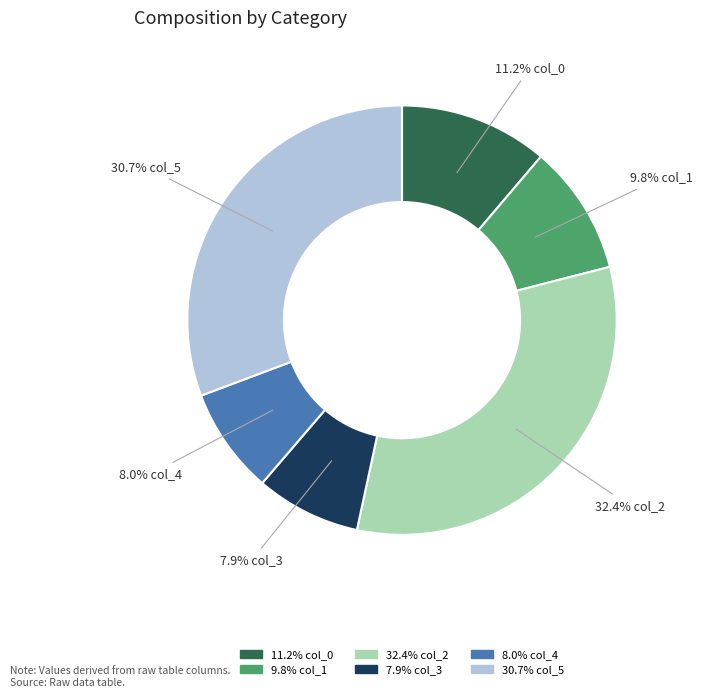

Does any single category account for the majority?

No